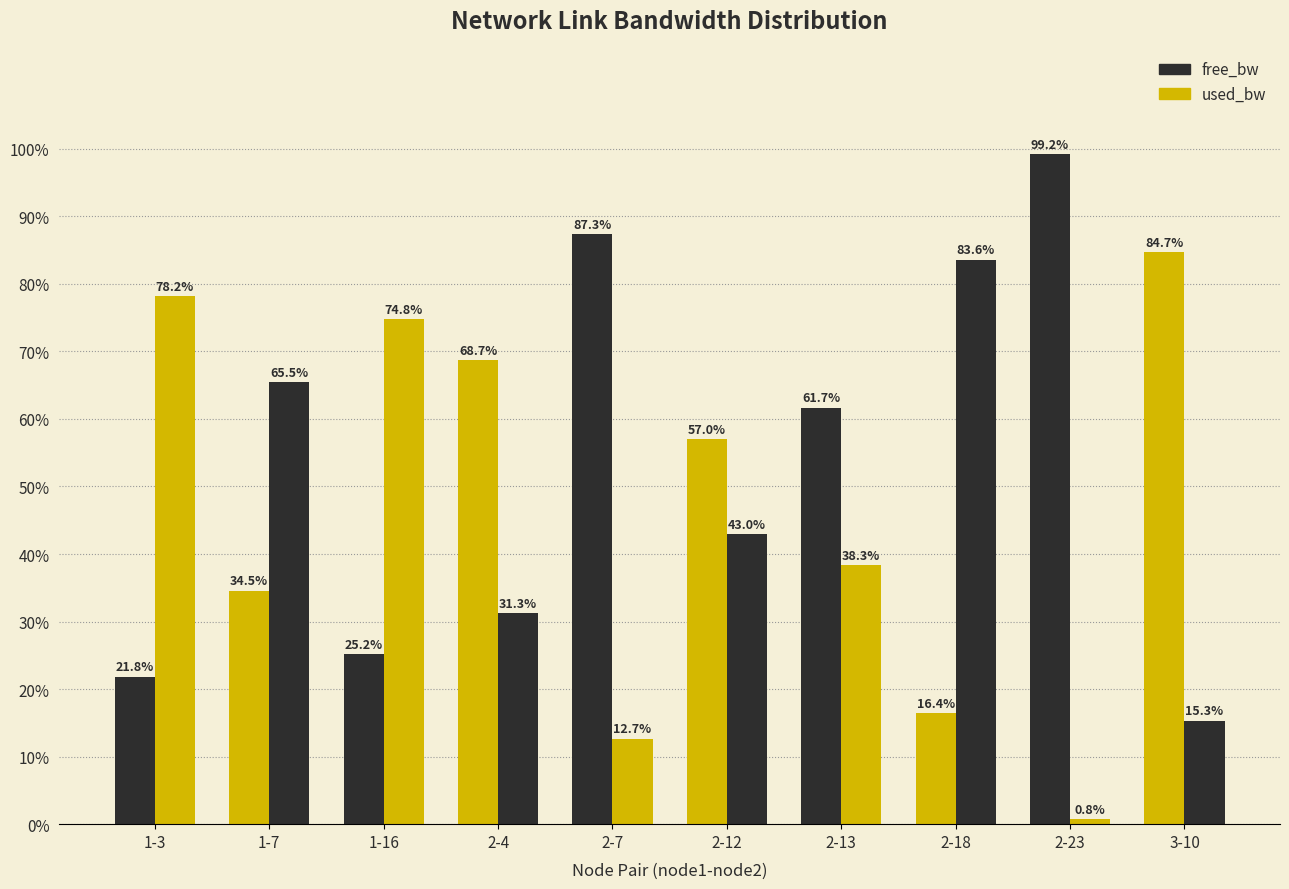

Rank the series by their maximum value, from highest to lowest.

free_bw, used_bw